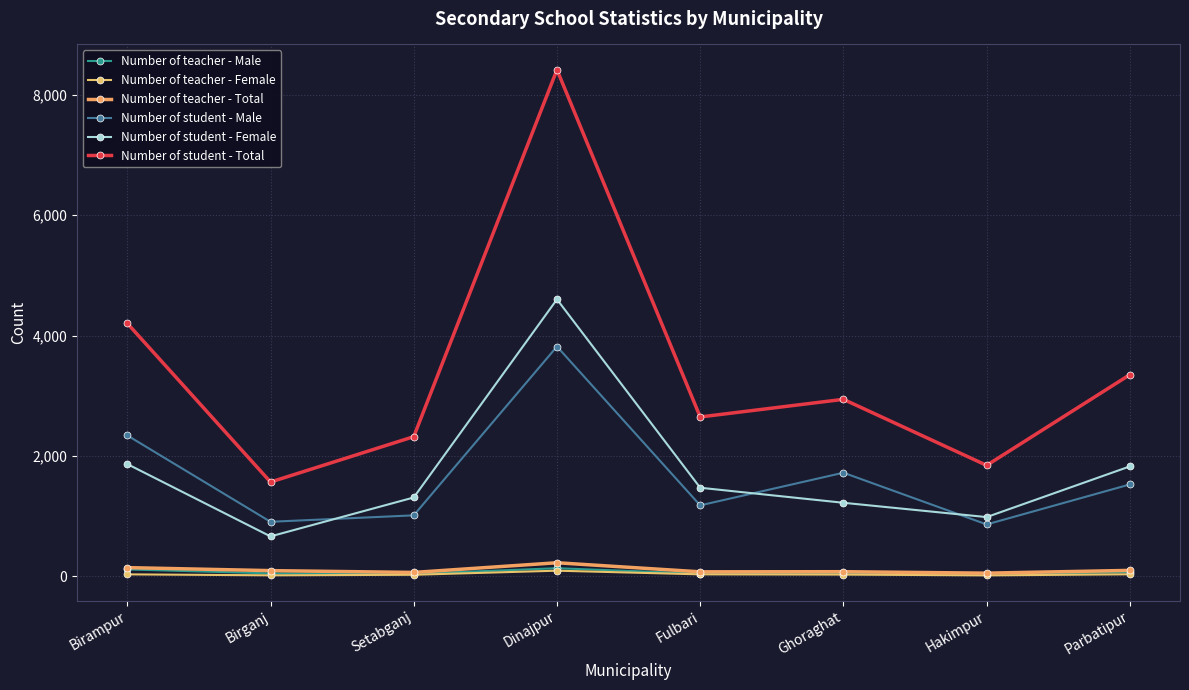

Reading right to left, transcribe all the data shown in this chart.

Number of teacher - Male: 65	37	48	42	132	39	46	112
Number of teacher - Female: 31	13	26	30	91	23	14	30
Number of teacher - Total: 96	50	74	72	223	62	92	142
Number of student - Male: 1525	860	1720	1177	3818	1011	904	2340
Number of student - Female: 1825	982	1220	1470	4602	1308	661	1864
Number of student - Total: 3350	1842	2940	2647	8420	2319	1565	4204